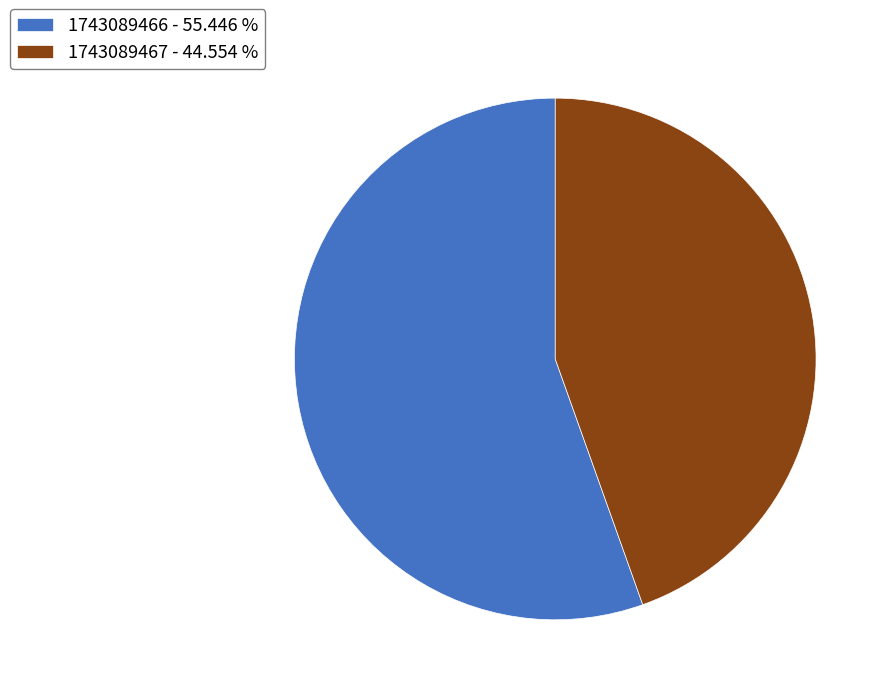

Do 1743089466 - 55.446 % and 1743089467 - 44.554 % together represent more than half of the pie?

Yes